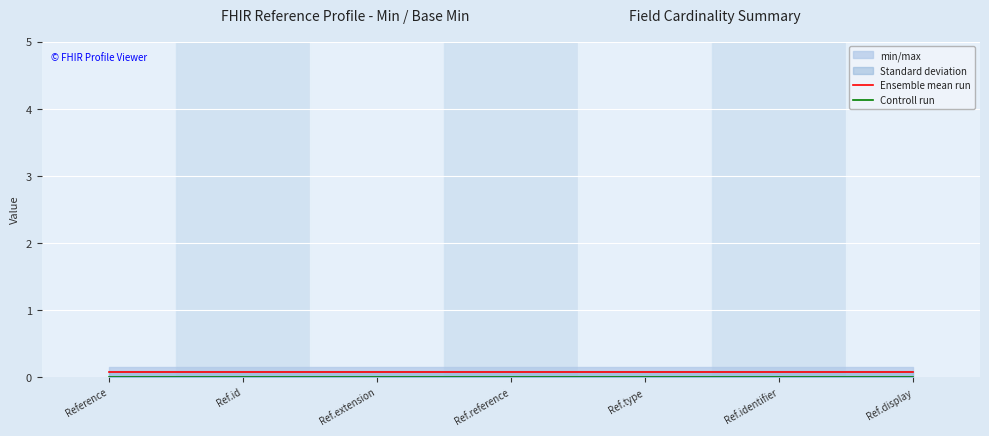

True or false: Controll run and Ensemble mean run intersect in this chart.

False